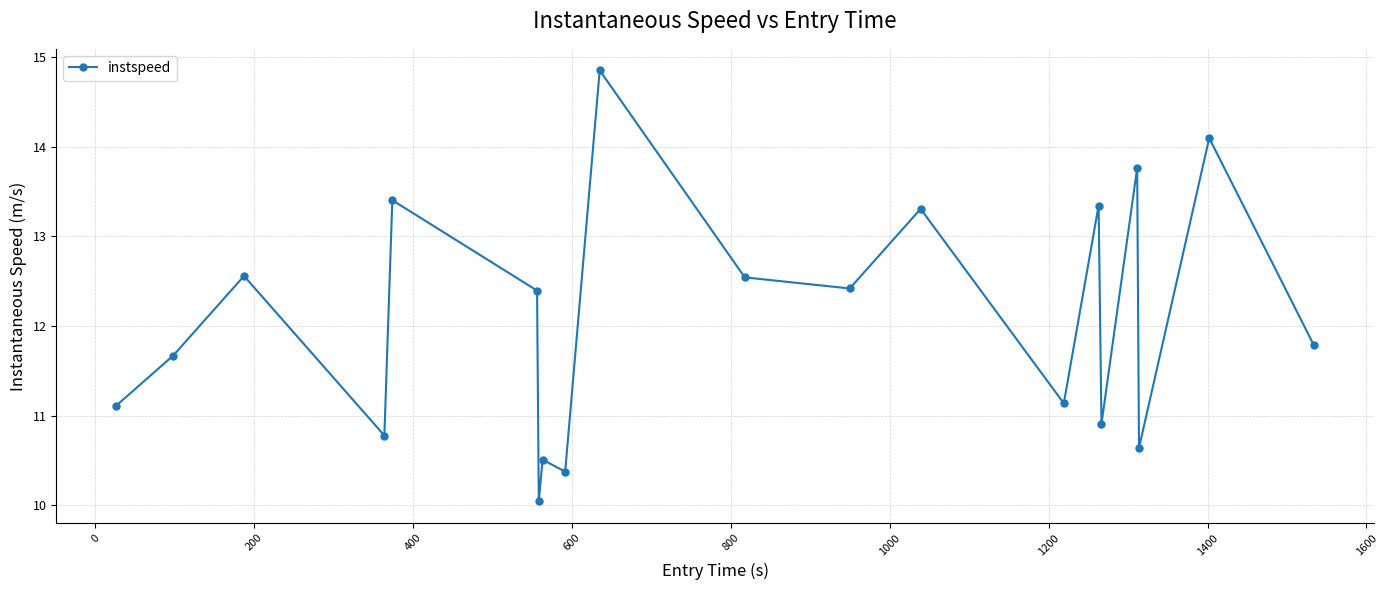

What is the difference between the maximum and minimum values?

4.8